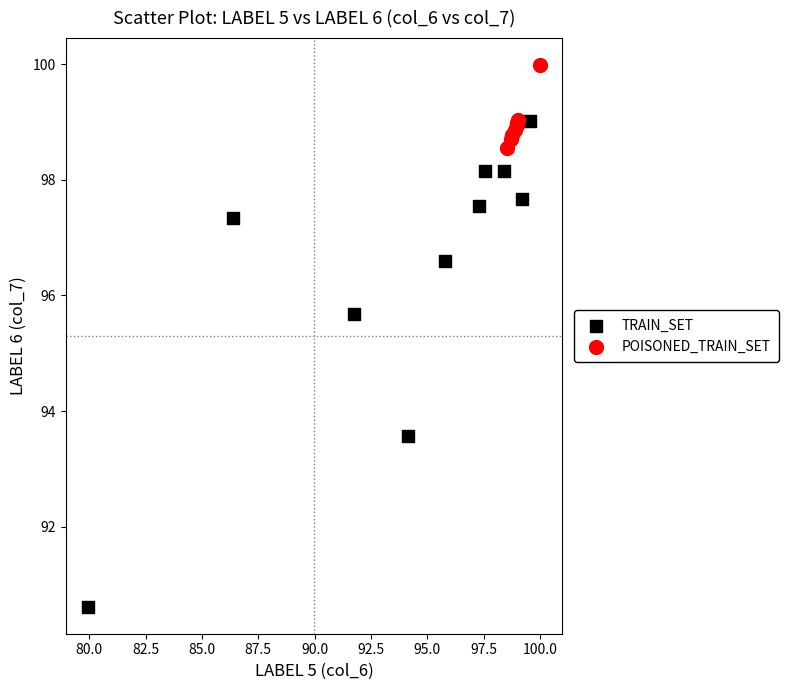

Which series has the largest Y range (max minus min)?

TRAIN_SET